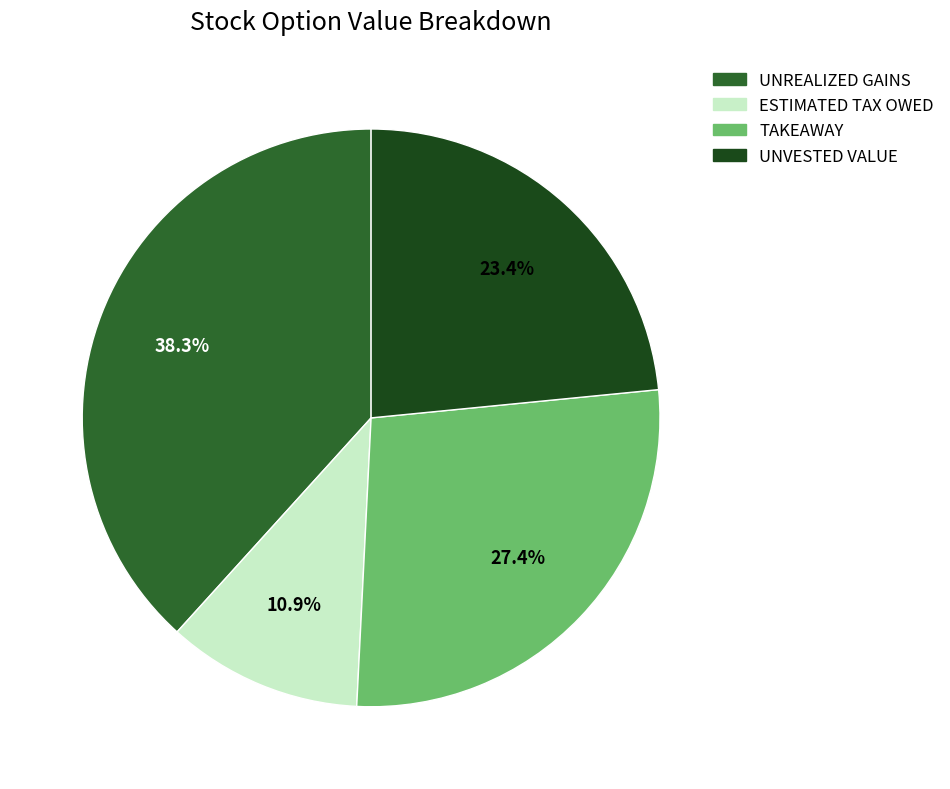

Count the number of slices in the pie.

4